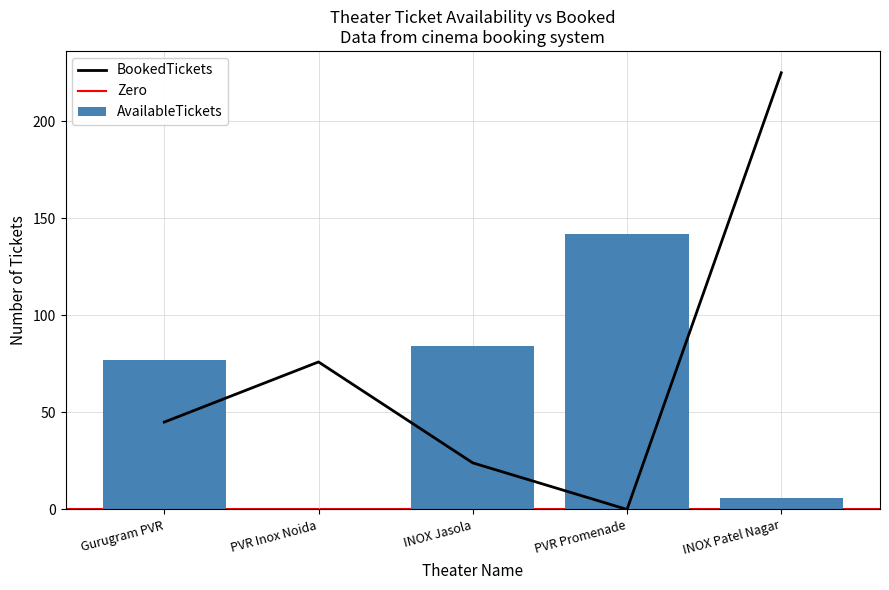

At which label is AvailableTickets closest to 71?

Gurugram PVR